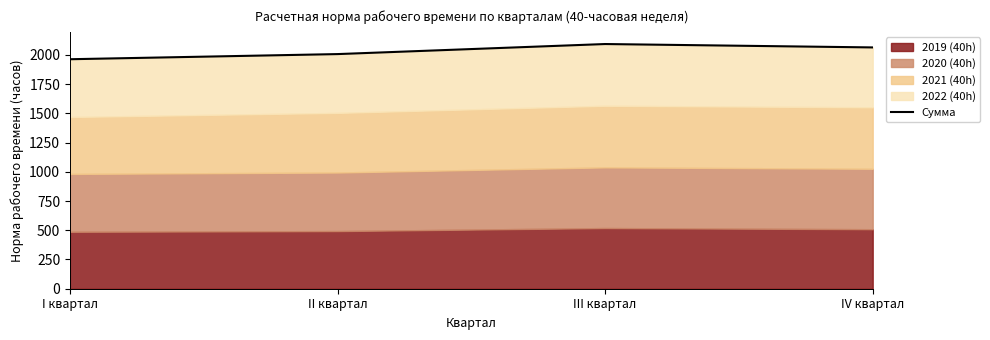

The chart shows a value of 2093 at III квартал. True or false?

True